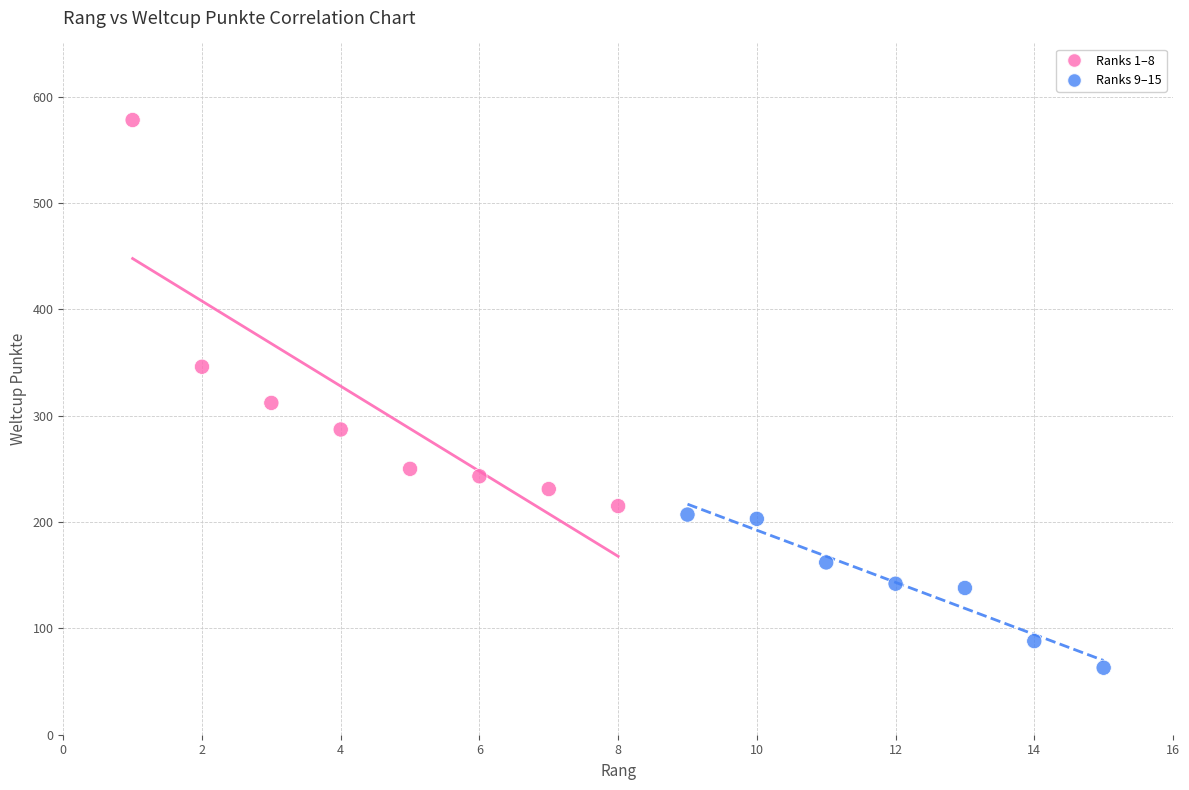

What are all the series names shown in the legend?

Ranks 1–8, Ranks 9–15